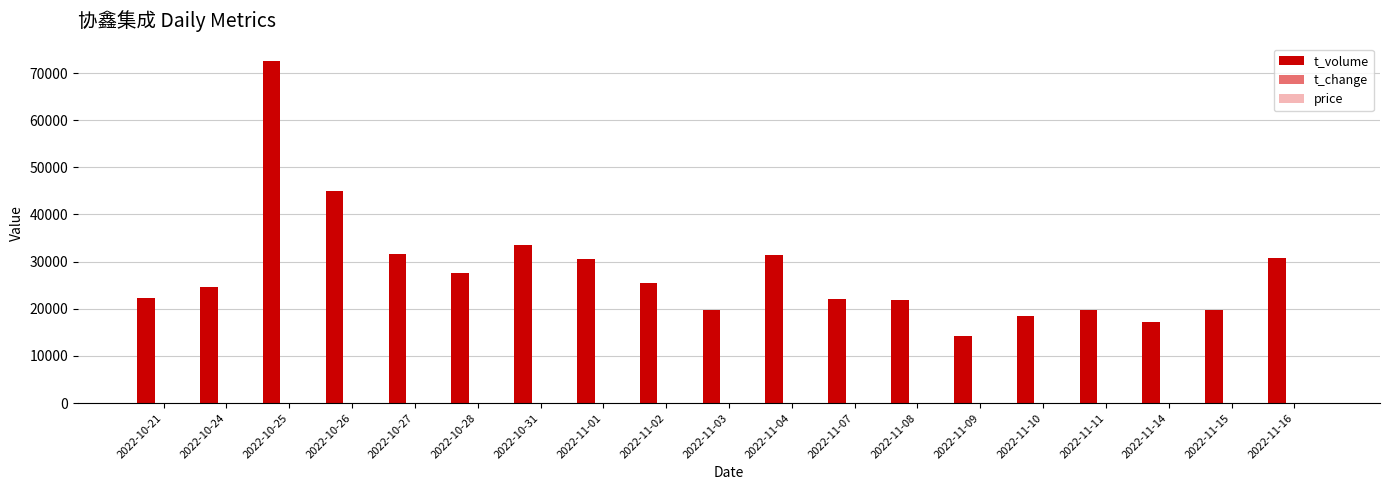

Where is t_volume nearest to the value 43438?

2022-10-26